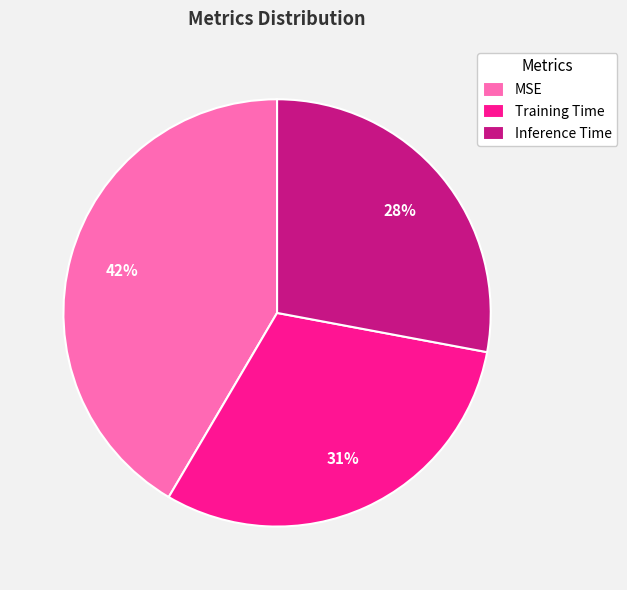

Is it true that Inference Time is 28% of the pie?

True